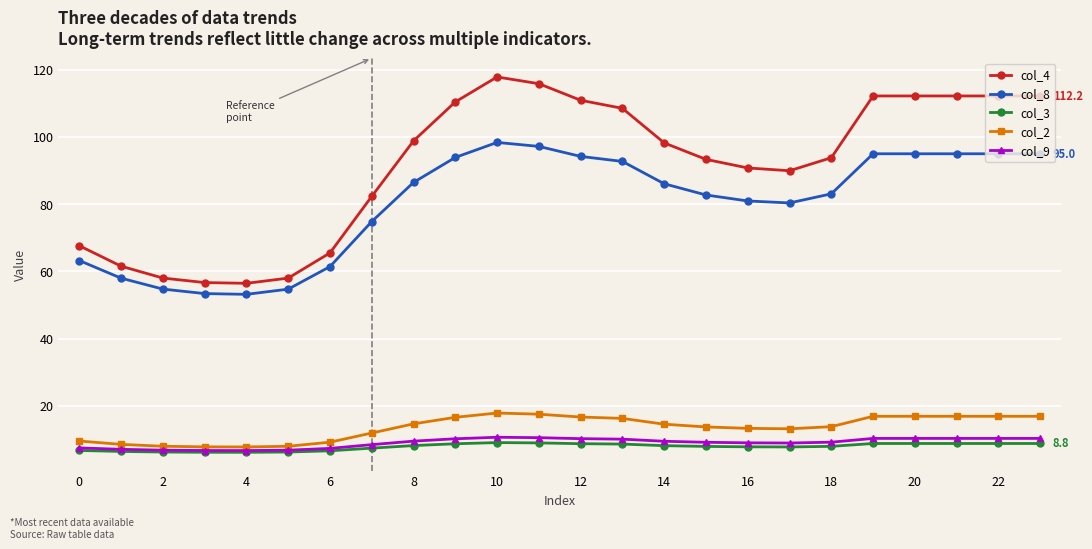

Count the number of data series in this chart.

5